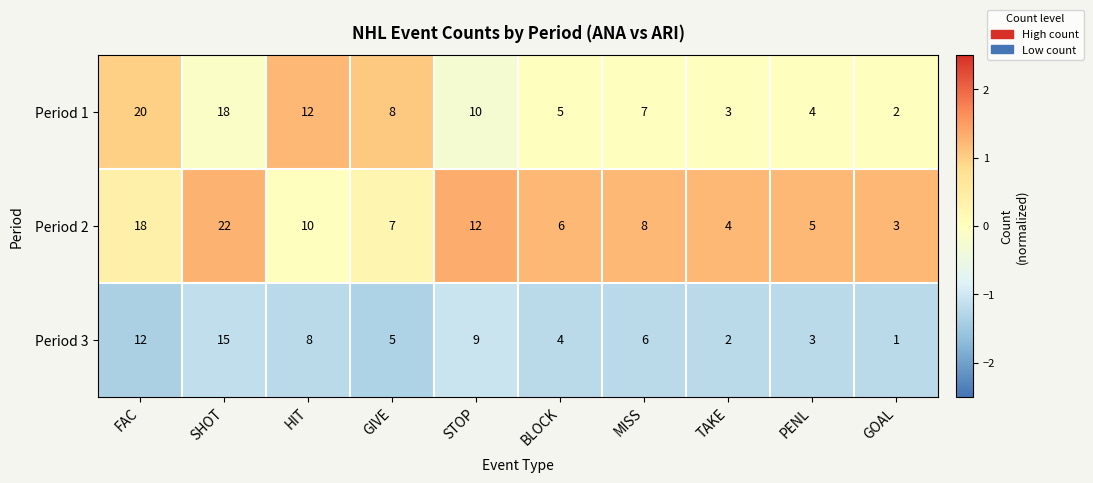

Which series has the largest total across all categories?

Period 2